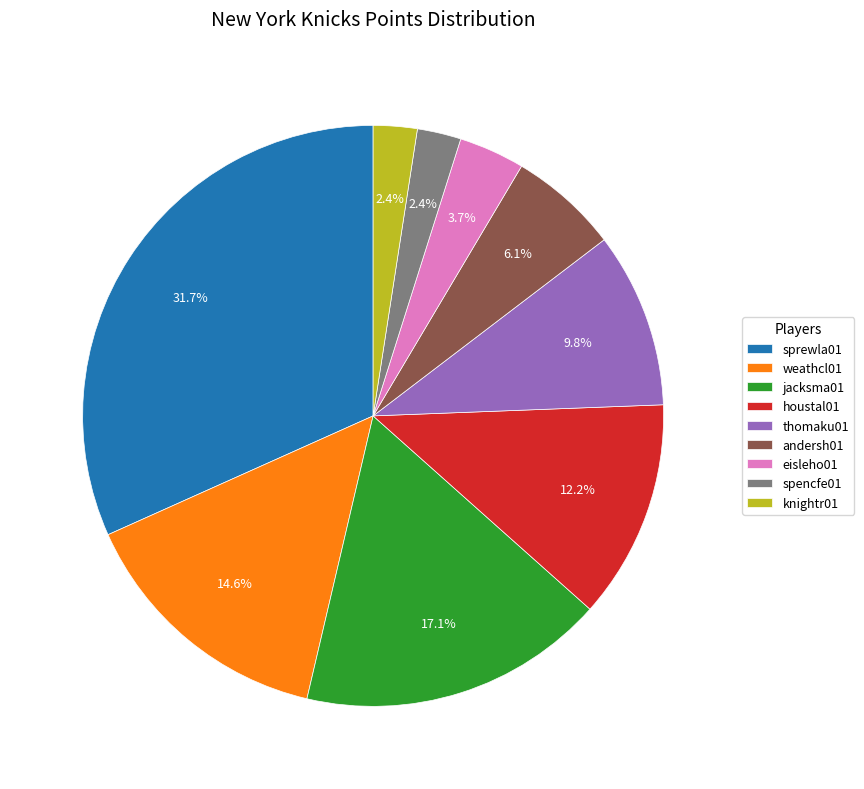

Approximately how many times larger is the value at eisleho01 compared to jacksma01?

0.2